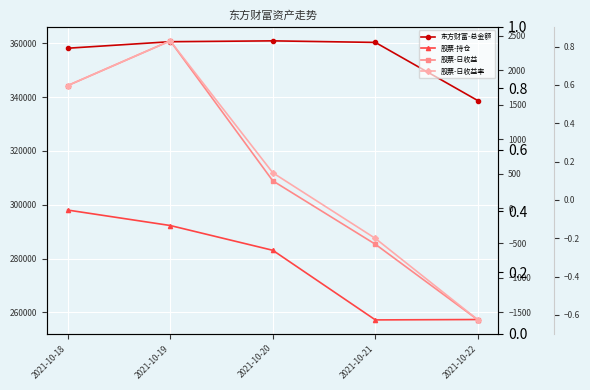

What is the difference between the second highest and minimum values in the 东方财富-总金额 series?

21908.7